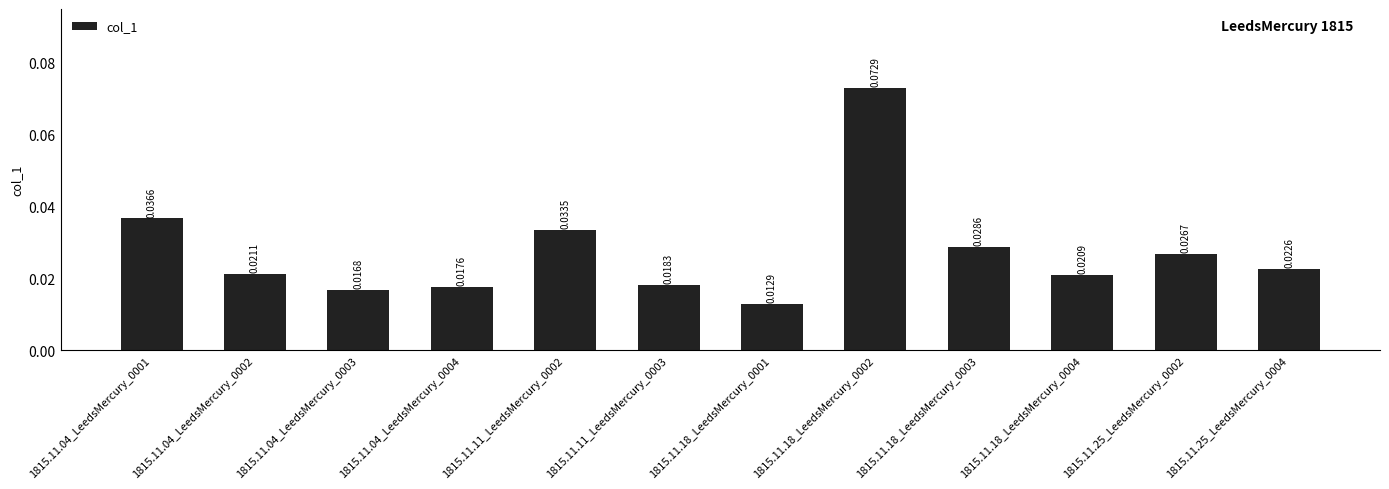

Which label corresponds to the smallest value in the chart?

1815.11.18_LeedsMercury_0001